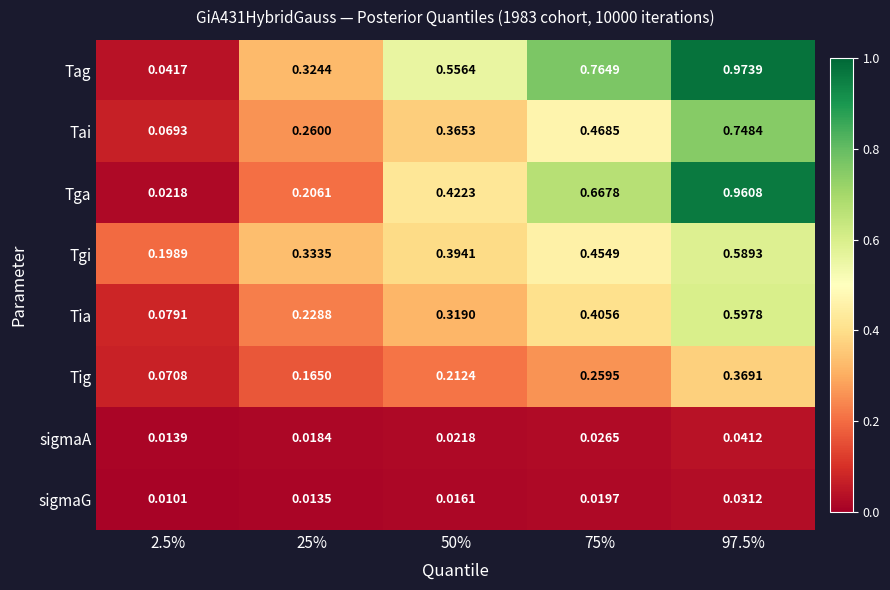

Rank the series by their maximum value, from highest to lowest.

Tag, Tga, Tai, Tia, Tgi, Tig, sigmaA, sigmaG